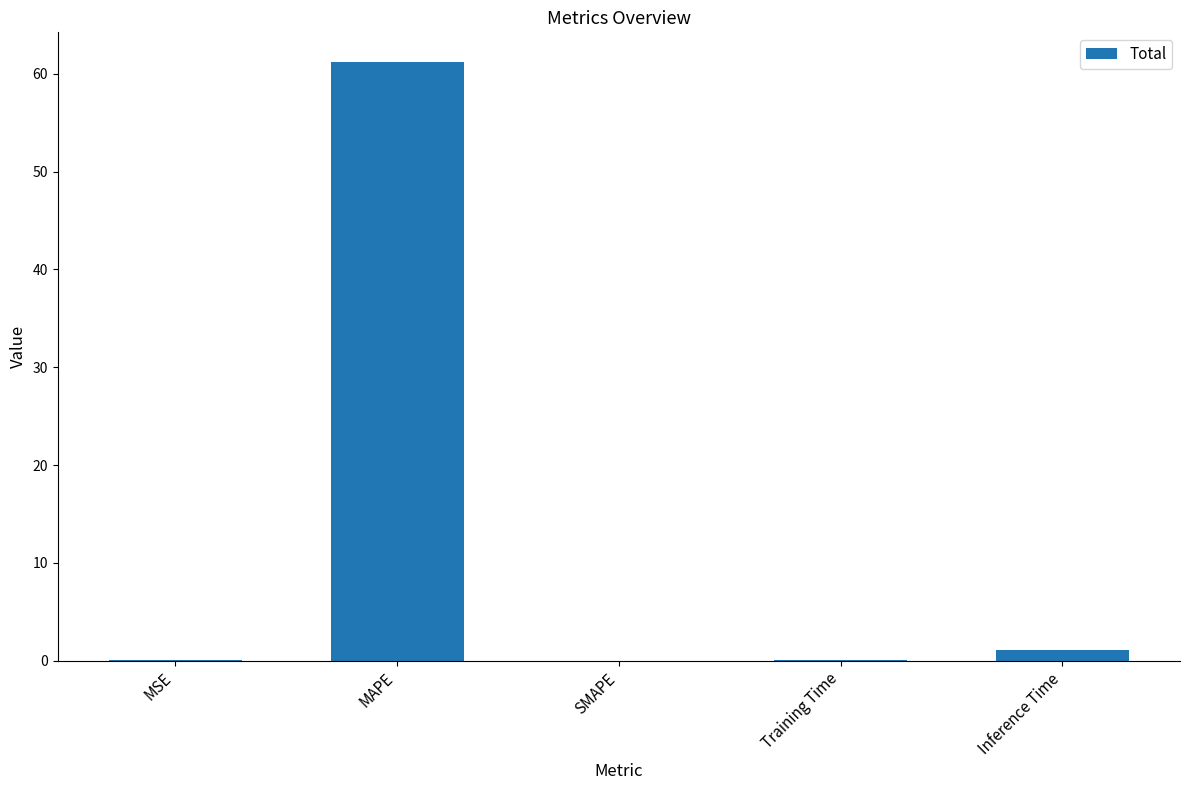

The chart shows a value of -34.2 at SMAPE. True or false?

False